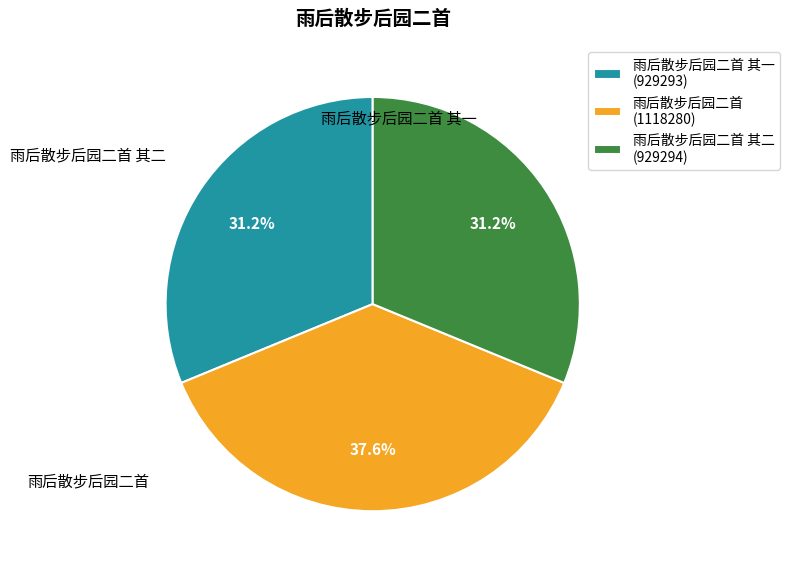

To the nearest percent, what is the average slice percentage?

33%